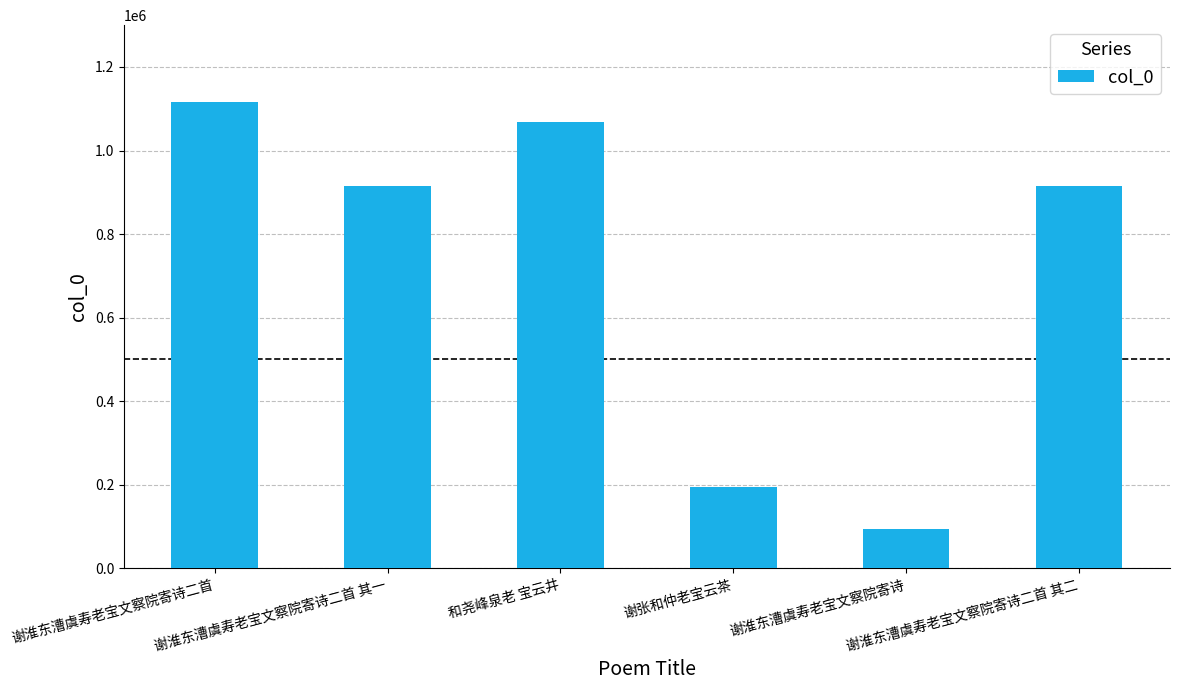

True or false: the data shows 1531150 at 谢淮东漕虞寿老宝文察院寄诗二首 其二.

False